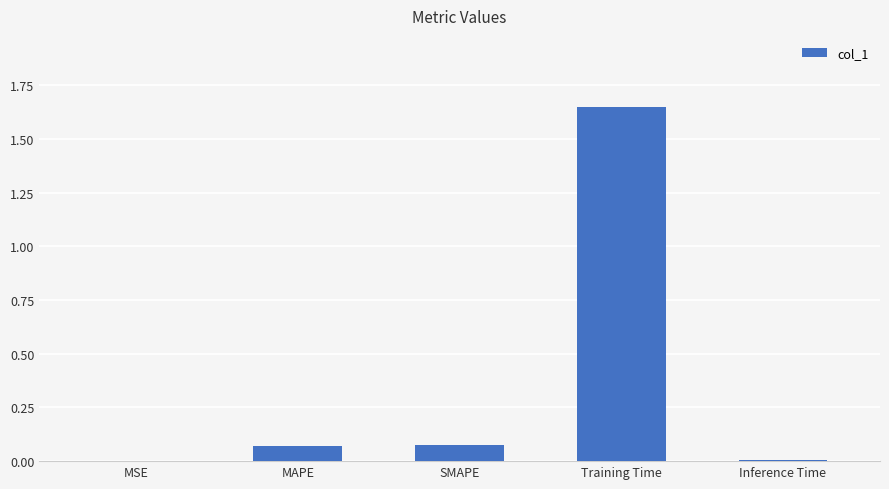

Between Training Time and MAPE, which is larger?

Training Time